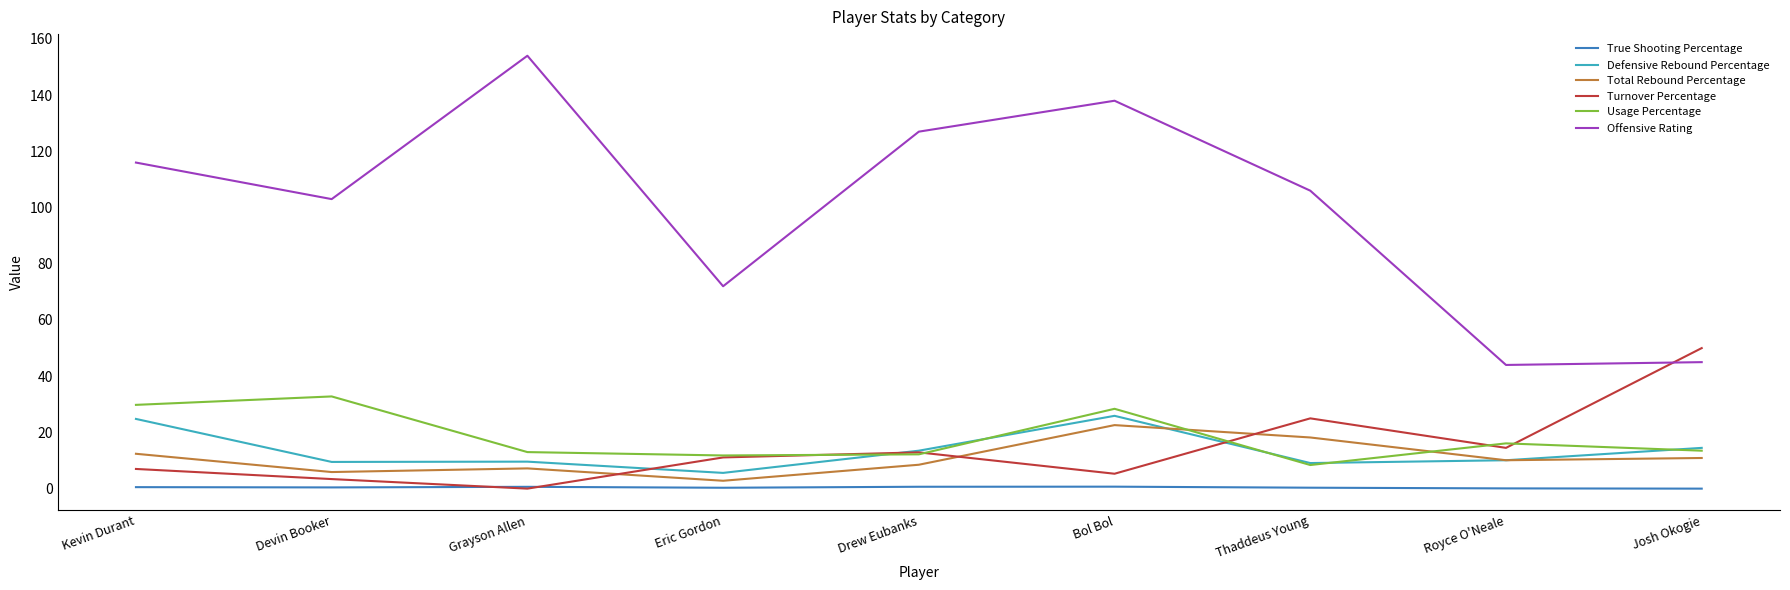

At how many categories does at least one series exceed 55?

7